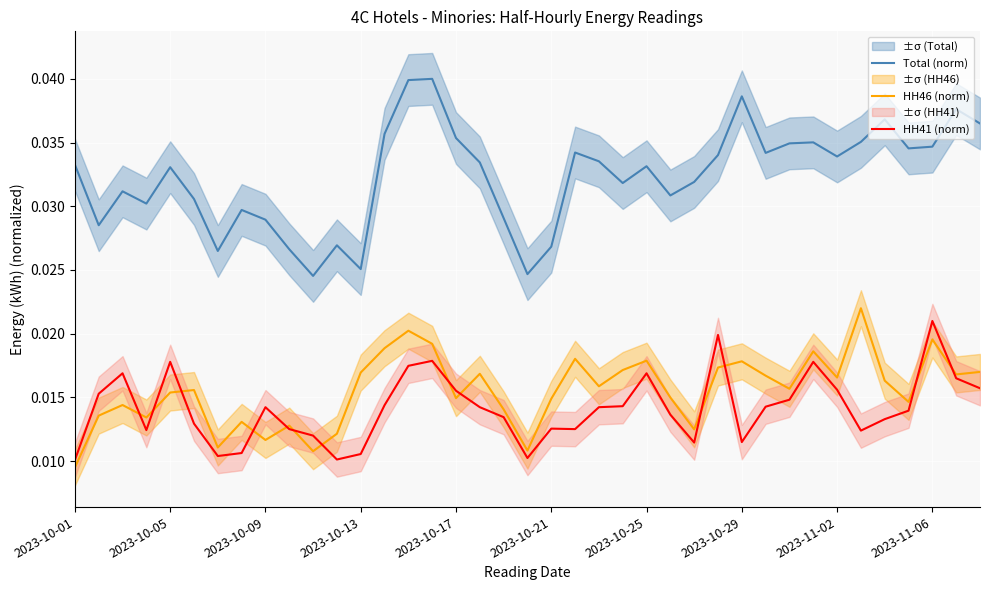

True or false: Total (norm) has a value of 0.0 at 13.

False